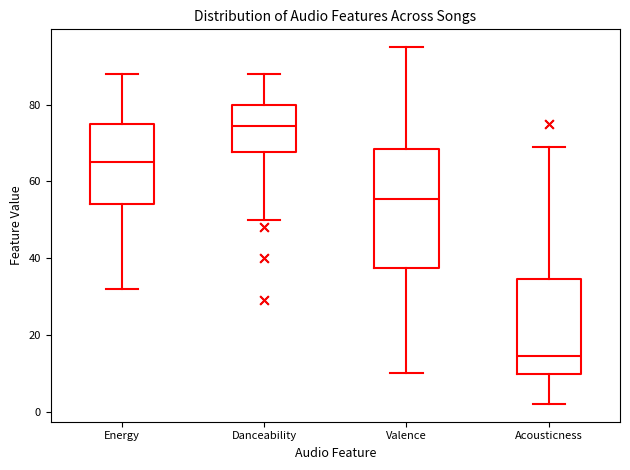

Comparing the boxes themselves (not the whiskers), which one is the tallest?

Valence